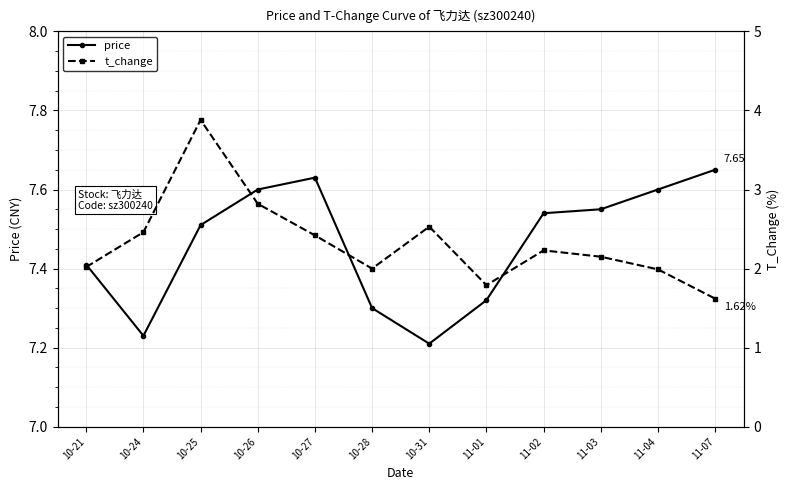

Rank the series by their maximum value, from lowest to highest.

t_change, price